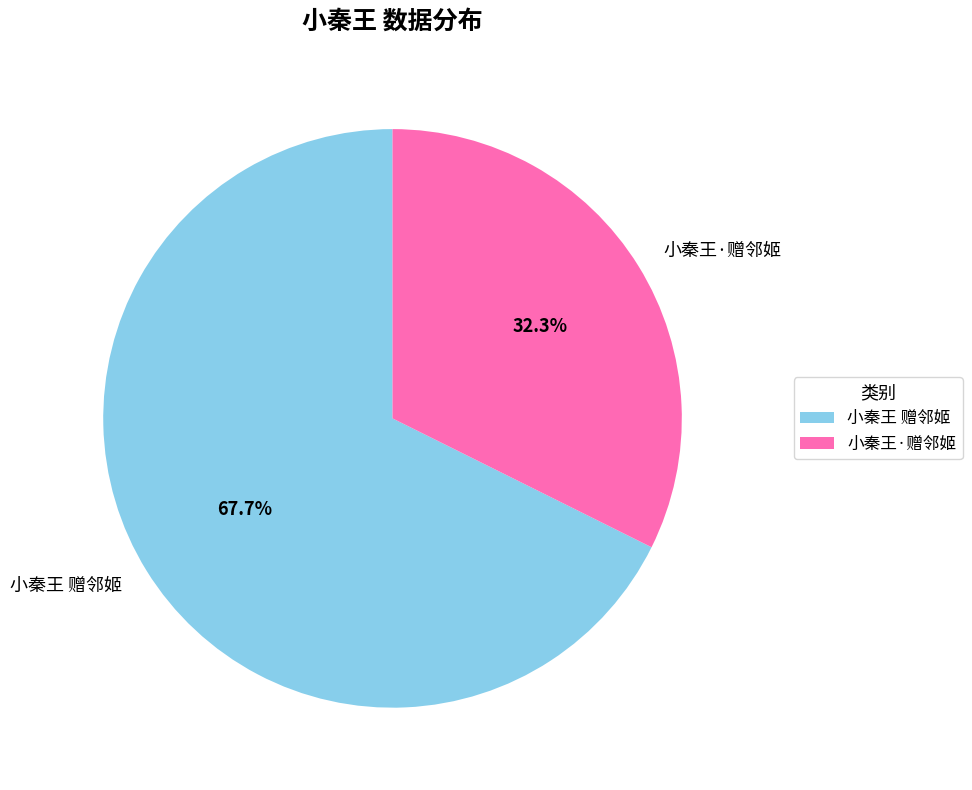

To the nearest percent, what is the combined percentage of 小秦王·赠邻姬 and 小秦王 赠邻姬?

100%